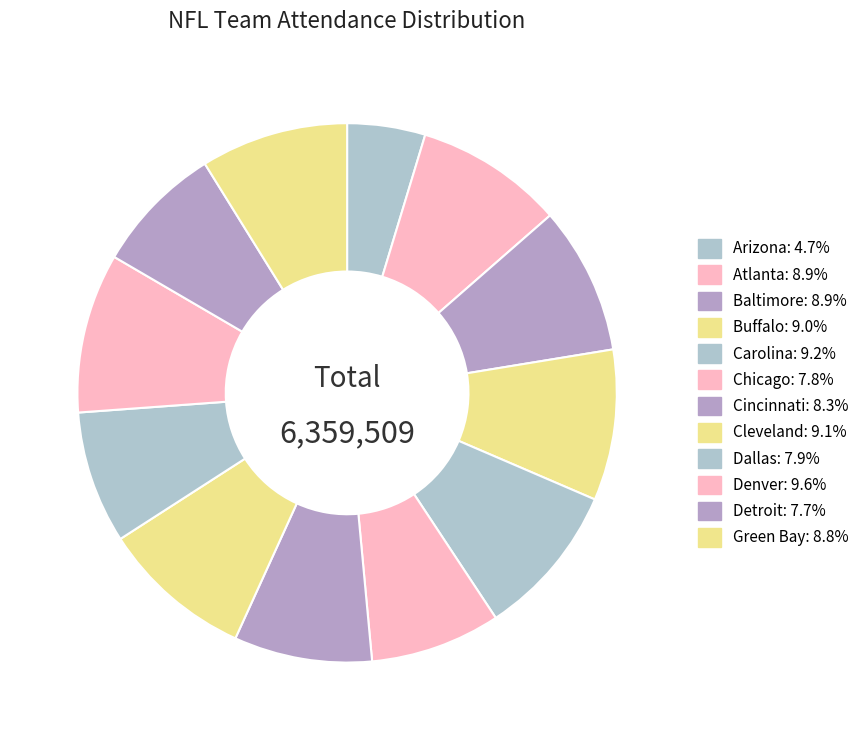

What percentage do Baltimore and Carolina together represent?

18.1%